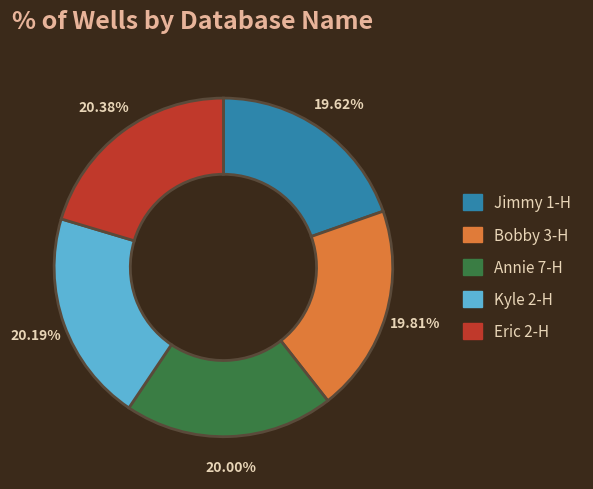

Combined, what portion of the pie is Jimmy 1-H and Eric 2-H?

40.0%